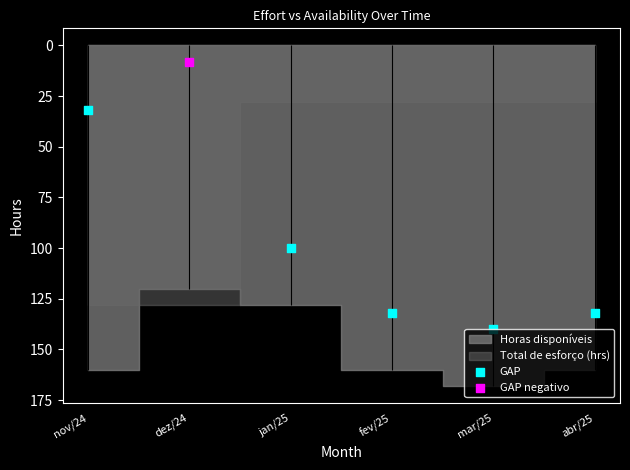

Which has a higher value, fev/25 or mar/25?

mar/25